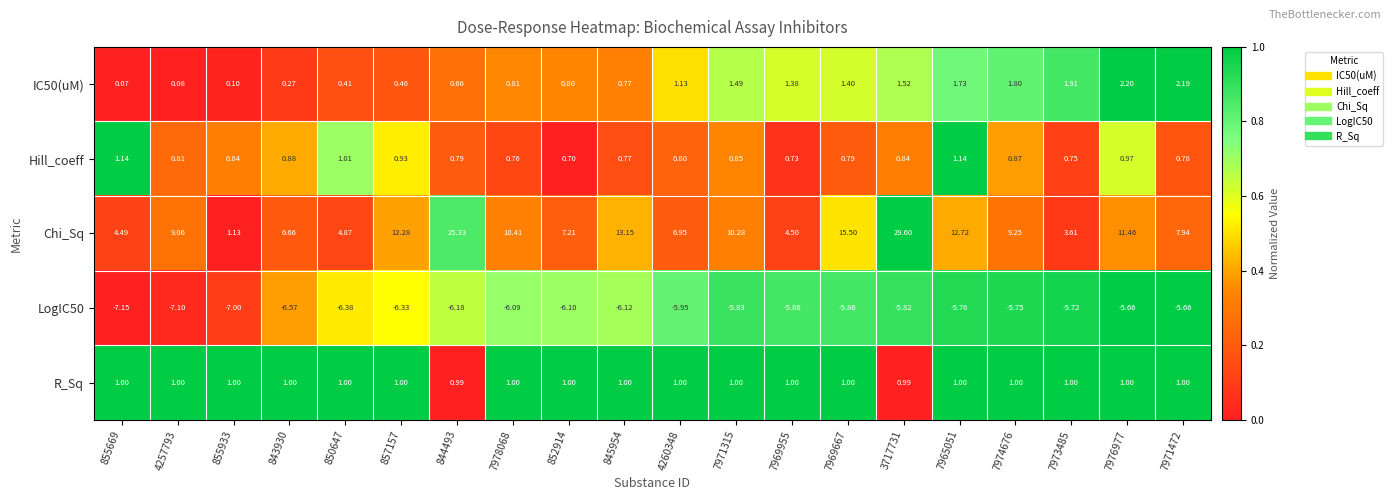

Which series has the largest range (max minus min)?

Chi_Sq